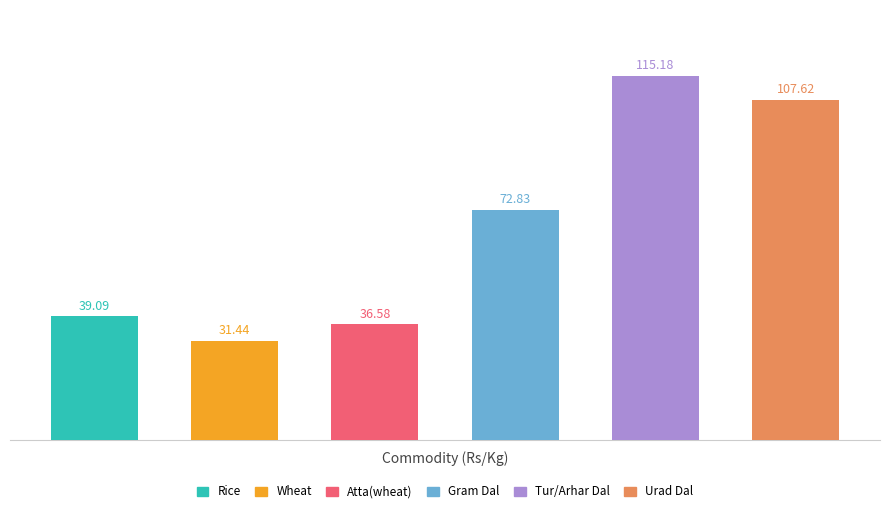

What is the average value?

67.1